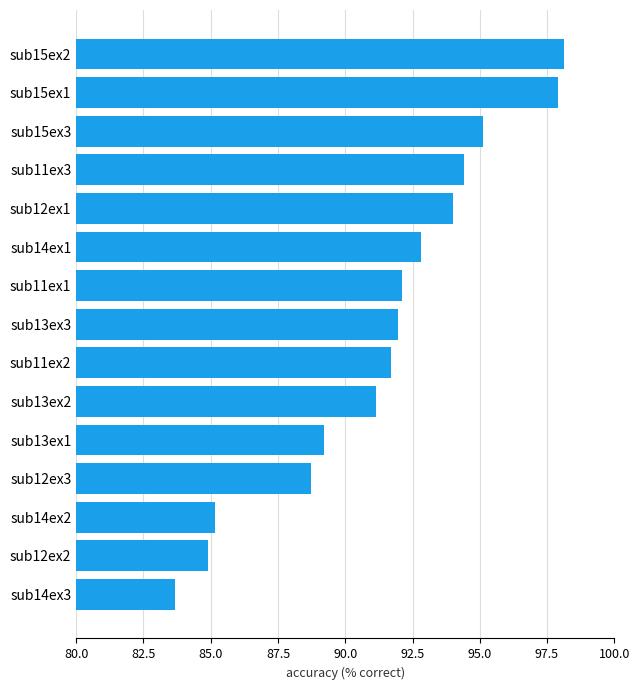

What is the label of the 10th bar from the top?

sub13ex2